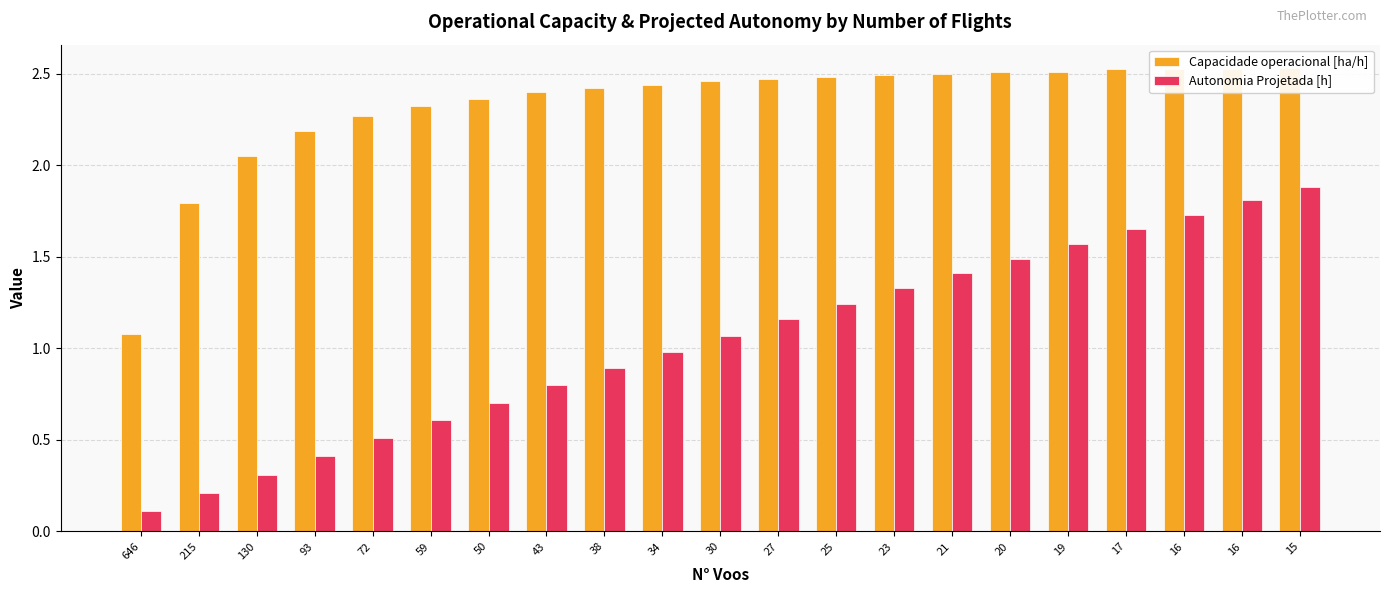

The Capacidade operacional [ha/h] series shows 3.7 at 130. True or false?

False